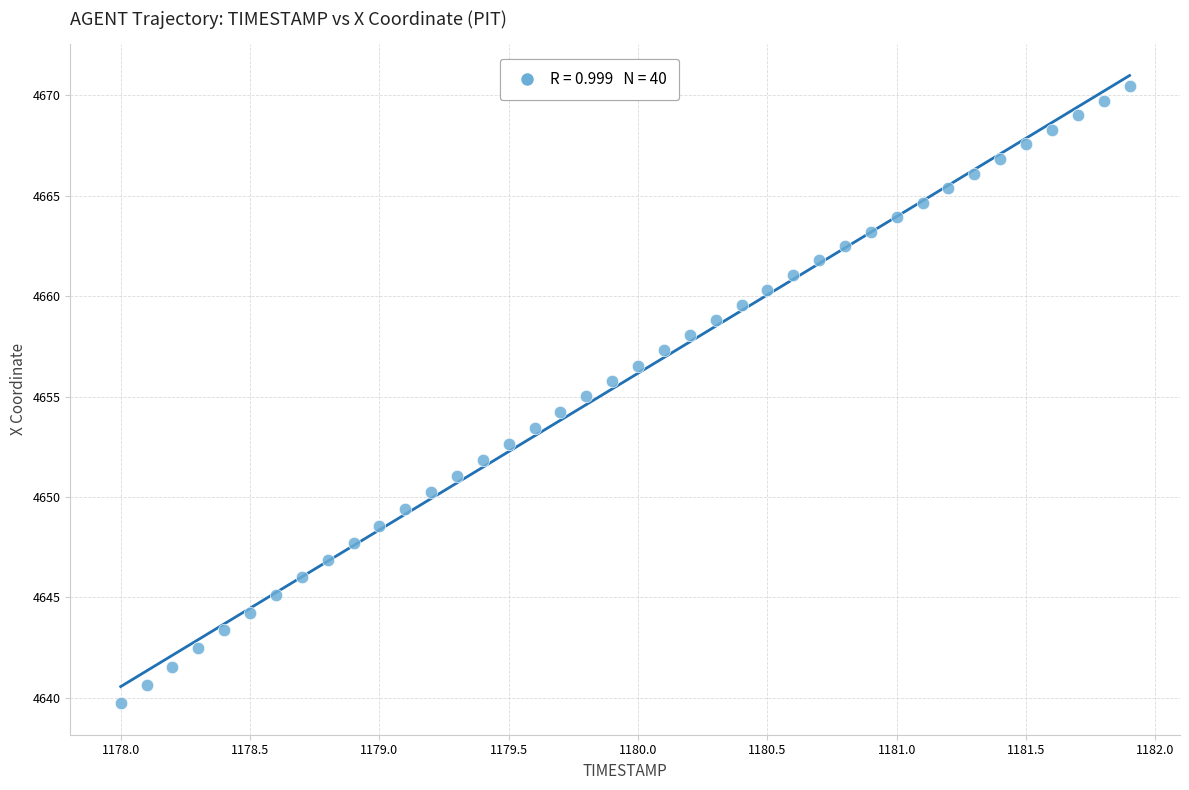

What is the range of Y values (max minus min)?

30.7